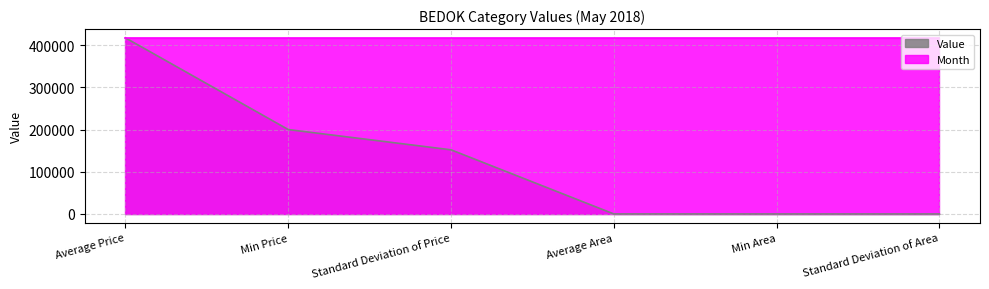

What is the change in value from Average Area to Min Area?

-45.7